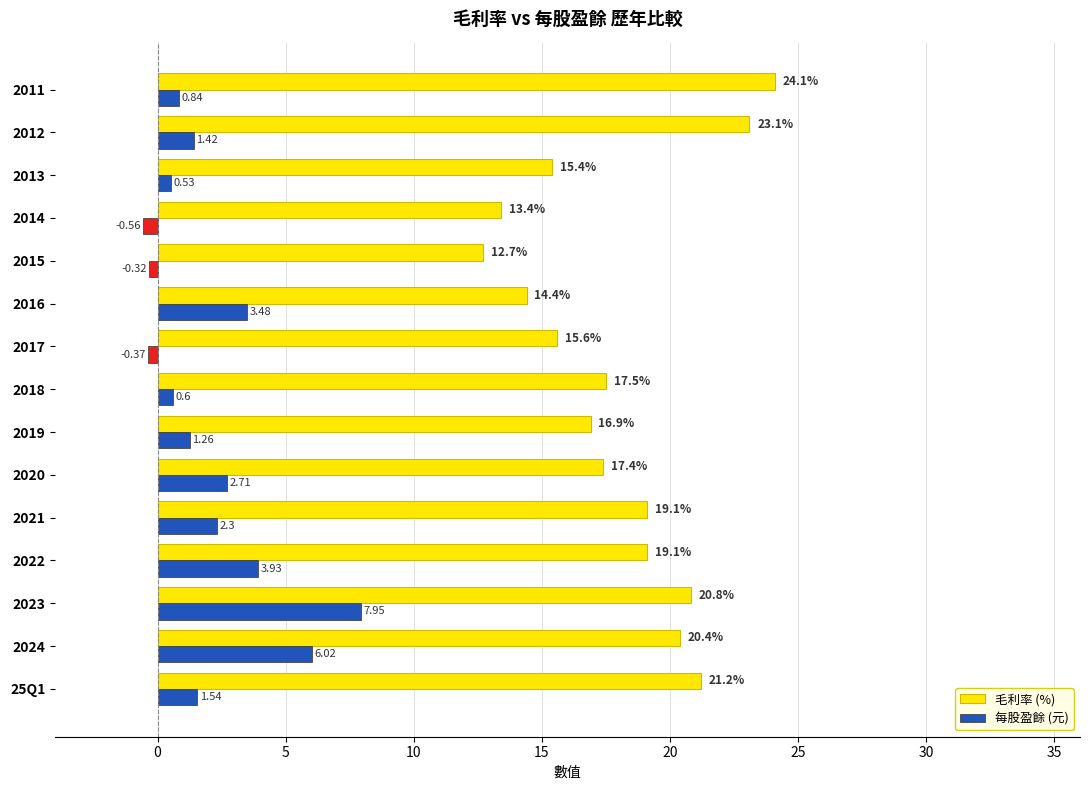

List the series in order of their peak value, lowest first.

每股盈餘 (元), 毛利率 (%)